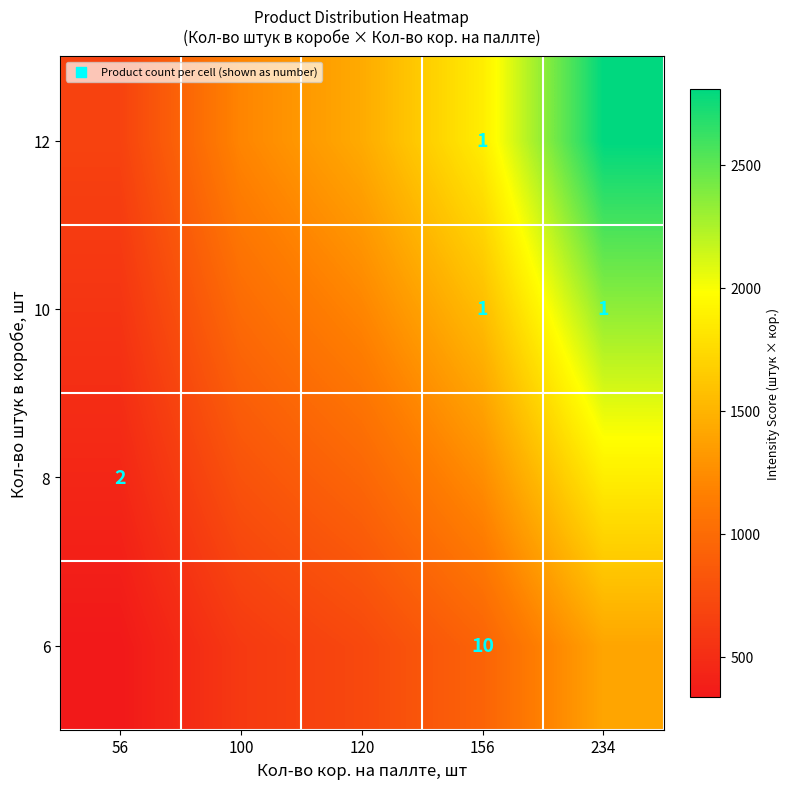

True or false: 6 has a value of 4 at 156.

False